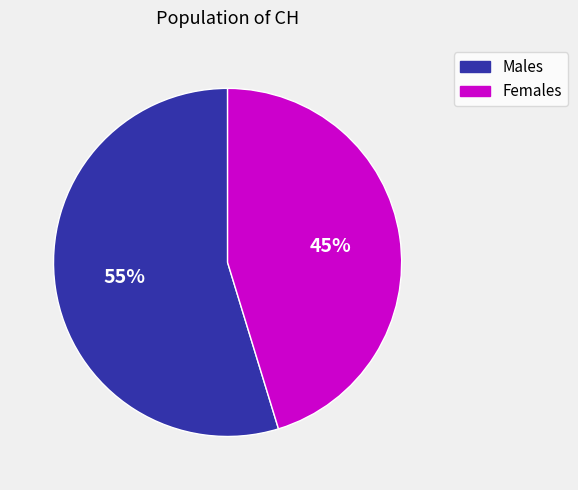

To the nearest percent, what is the average slice percentage?

50%